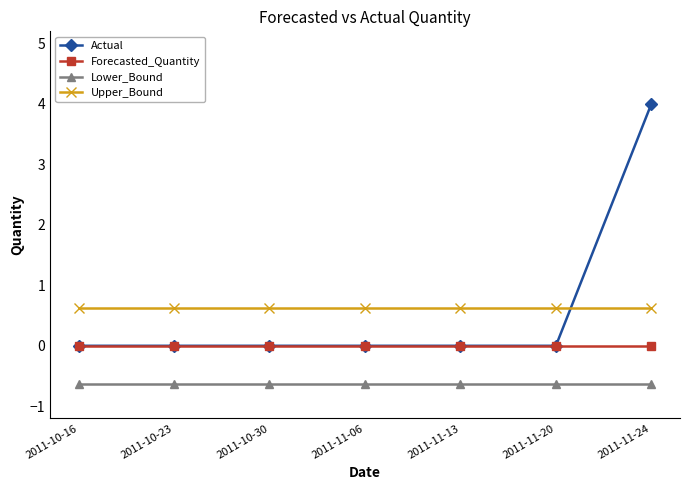

Rank the series by their maximum value, from highest to lowest.

Actual, Upper_Bound, Forecasted_Quantity, Lower_Bound